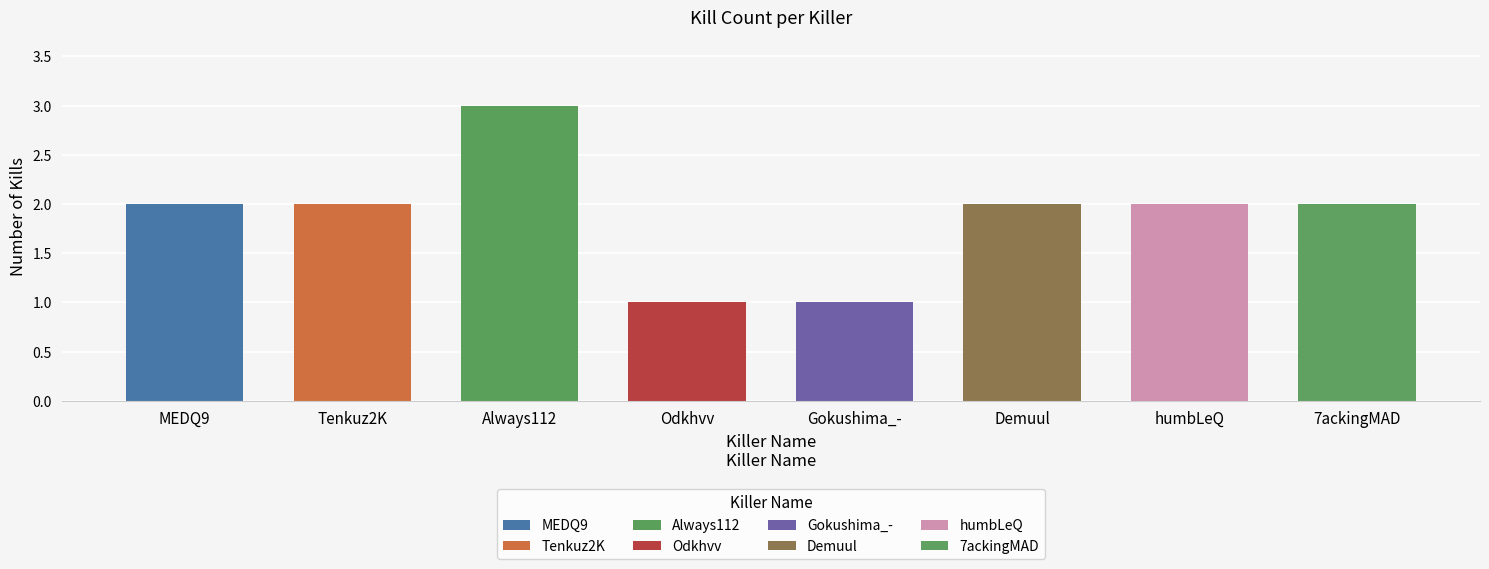

Reading left to right, what are all the values shown in this chart?

2	2	3	1	1	2	2	2